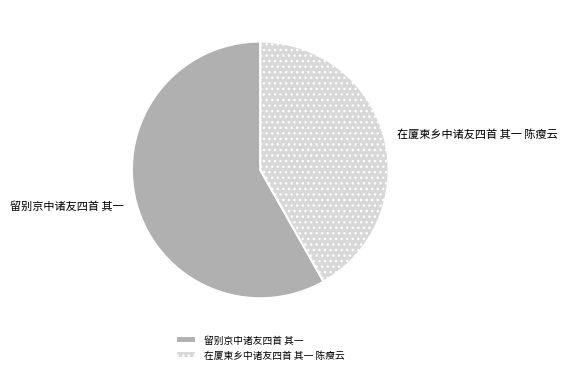

Do 留别京中诸友四首 其一 and 在厦柬乡中诸友四首 其一 陈瘦云 together represent more than half of the pie?

Yes